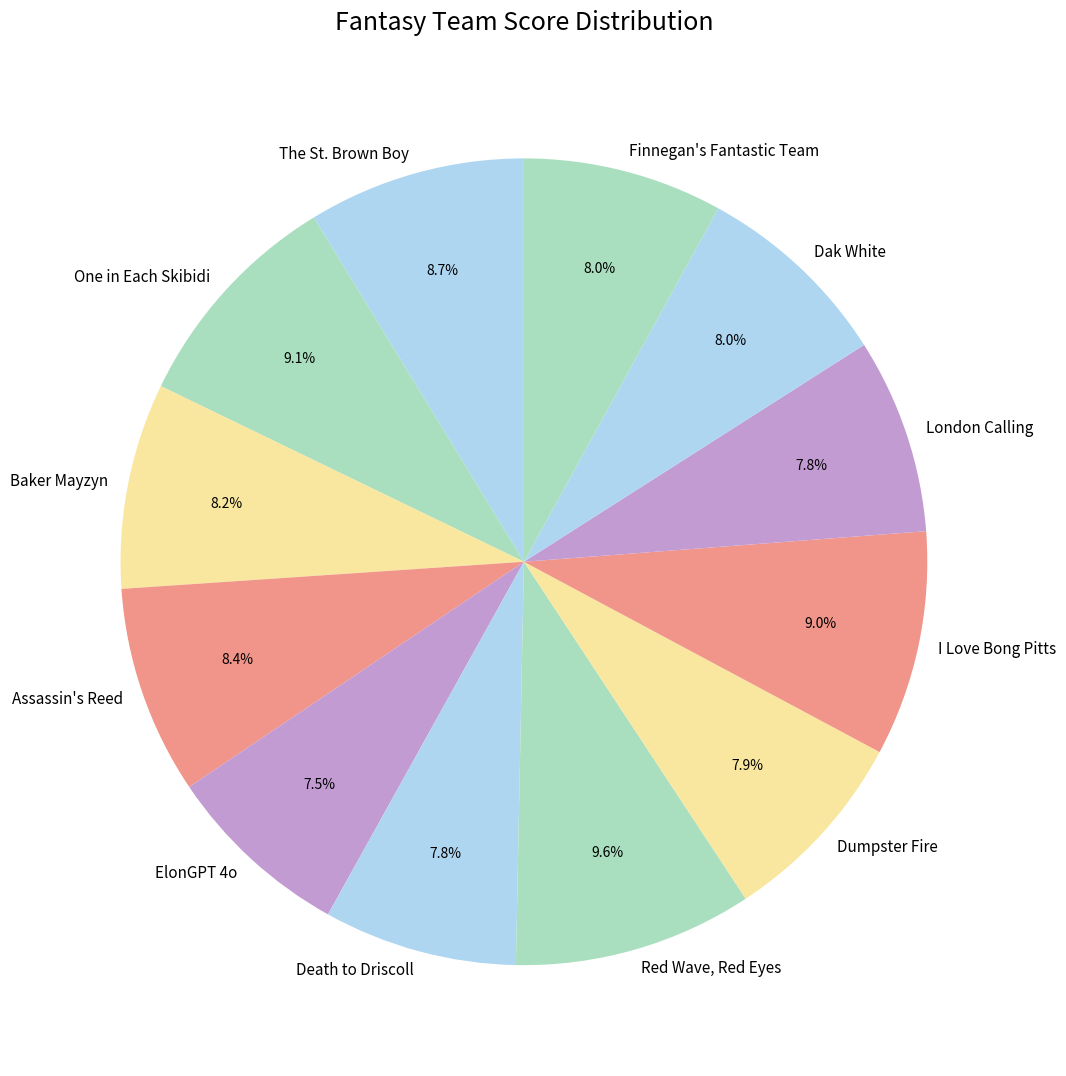

To the nearest percent, what portion does One in Each Skibidi represent?

9%